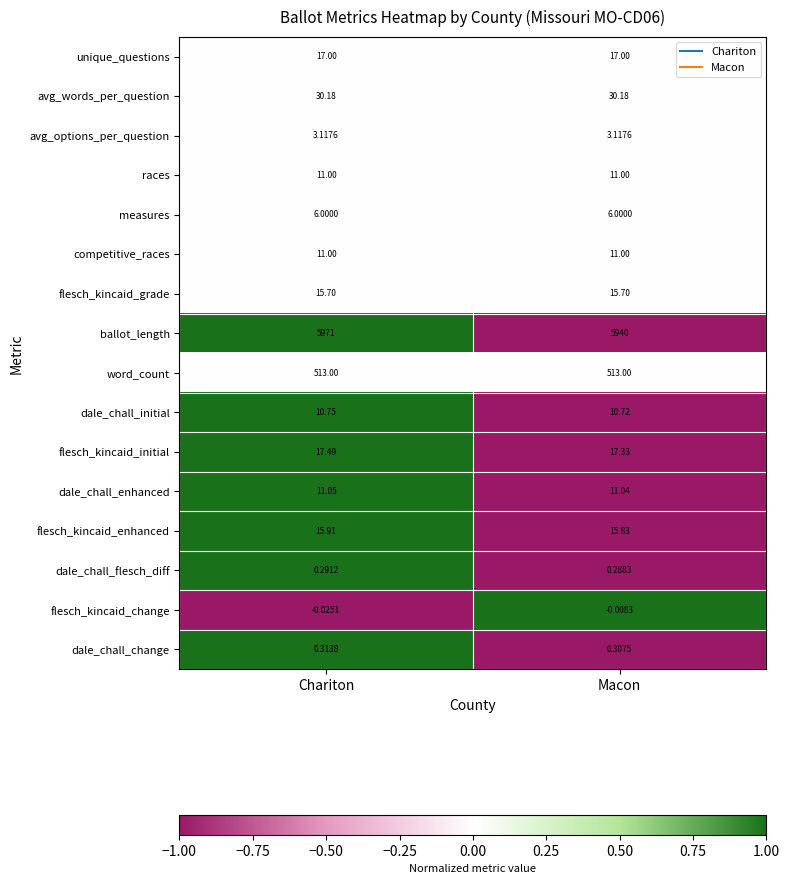

At which category is the sum across all series the highest?

Chariton